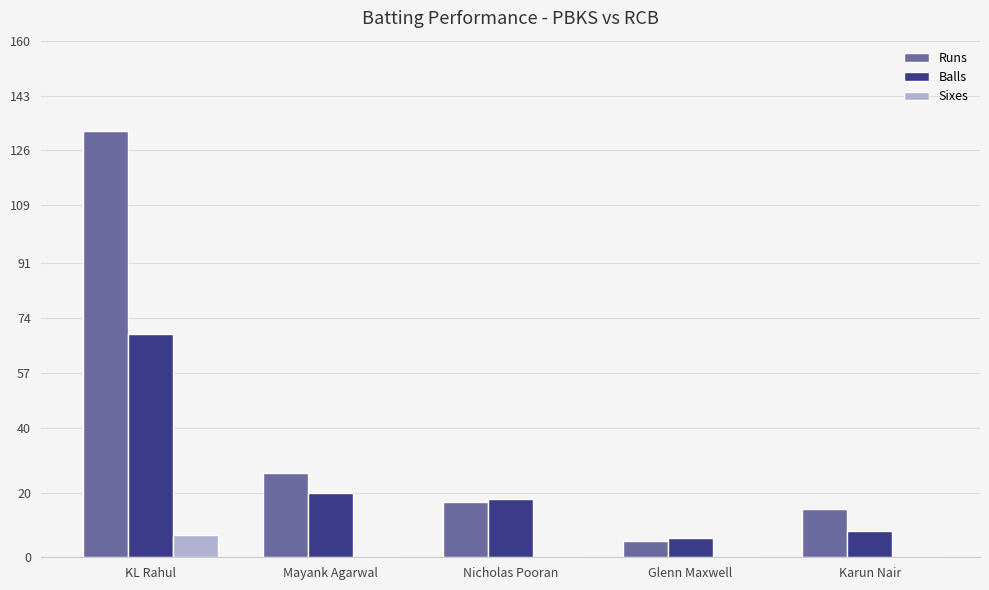

Which series has the largest total across all categories?

Runs